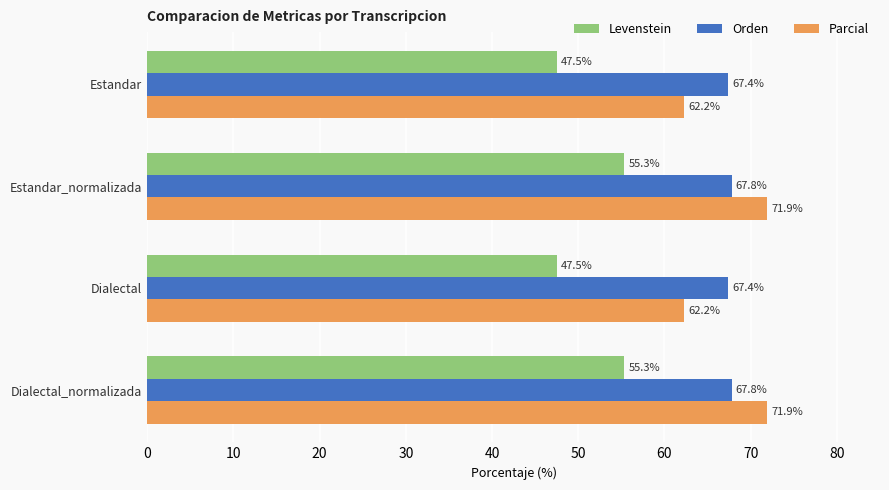

The Parcial series shows 44.4 at Dialectal_normalizada. True or false?

False